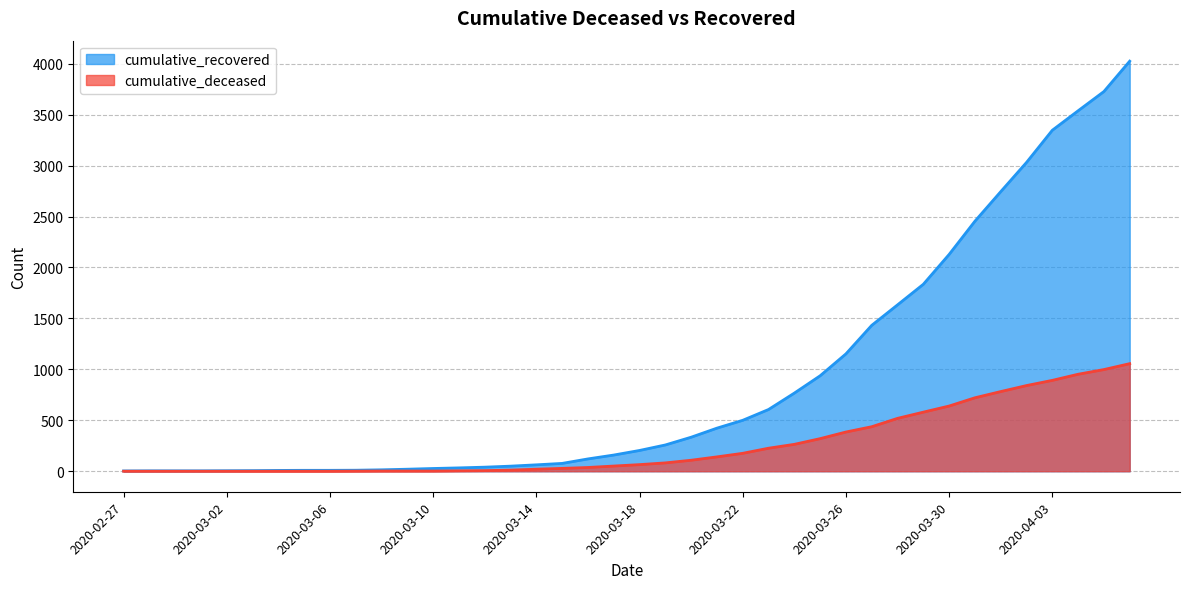

How many lines are shown in the chart?

2